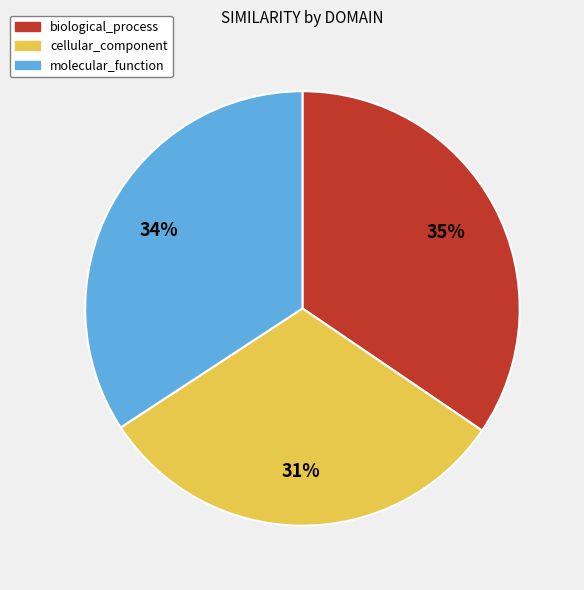

The molecular_function slice represents 20% of the pie. True or false?

False